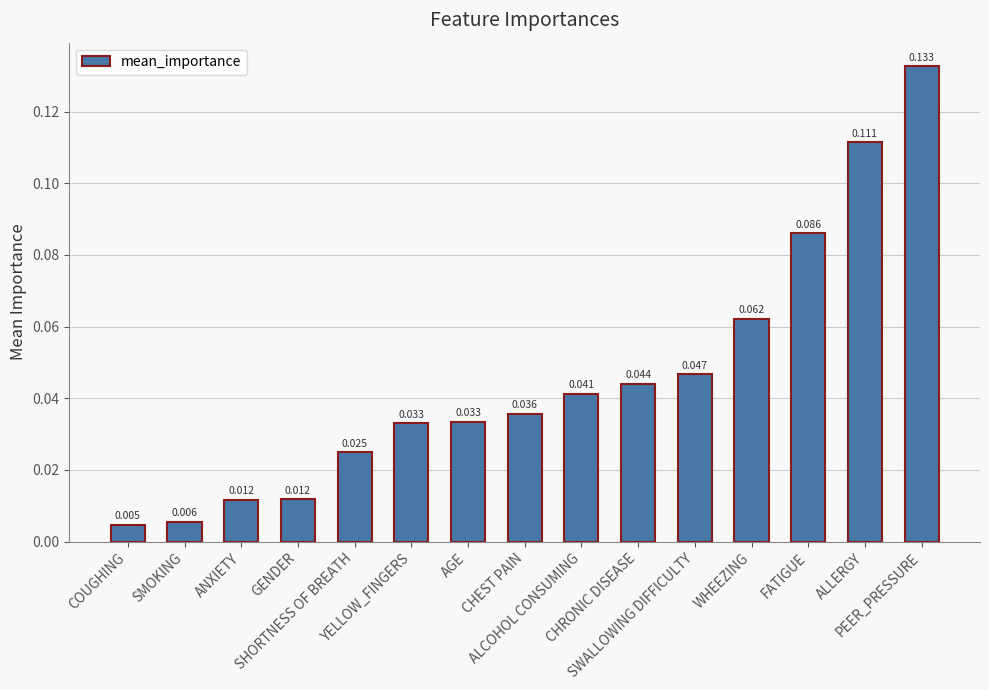

List the labels in order of value, smallest first.

COUGHING, SMOKING, ANXIETY, GENDER, SHORTNESS OF BREATH, YELLOW_FINGERS, AGE, CHEST PAIN, ALCOHOL CONSUMING, CHRONIC DISEASE, SWALLOWING DIFFICULTY, WHEEZING, FATIGUE, ALLERGY, PEER_PRESSURE